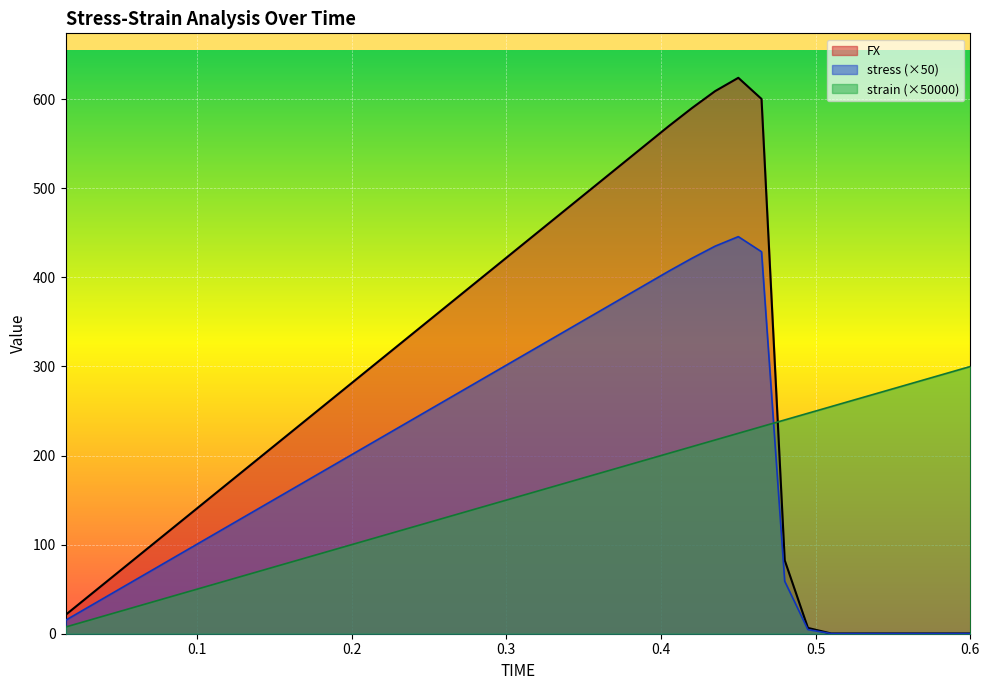

Between 0.06 and 0.24, which series saw the biggest shift?

FX